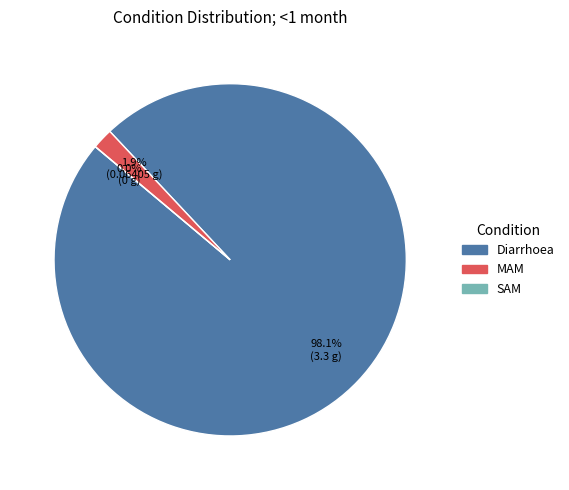

Count the number of slices in the pie.

3